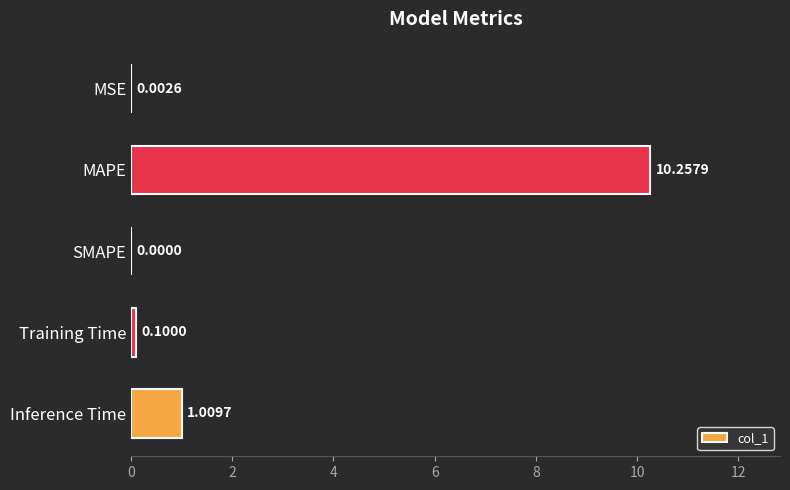

Between SMAPE and MAPE, which is larger?

MAPE